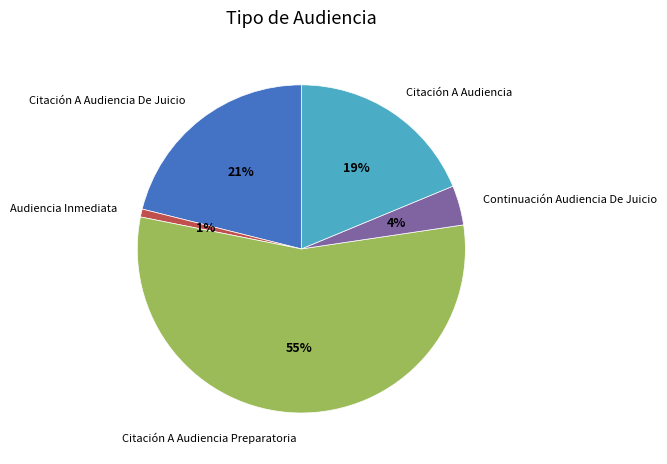

Between Audiencia Inmediata and Citación A Audiencia De Juicio, which is larger?

Citación A Audiencia De Juicio